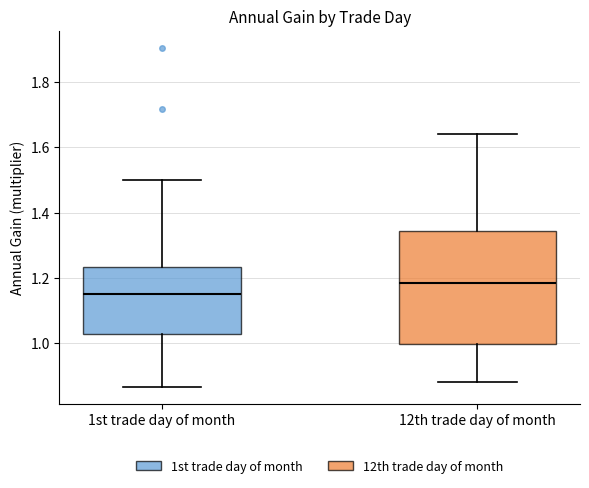

Reading left to right, transcribe this box plot: for each box, give where its median line is, the range the box spans, and where its two whiskers end, as read against the y-axis. The values are not printed on the chart, so give them approximately, as read against the axis.

1st trade day of month: median 1.16, box 1.02 to 1.24, whiskers 0.86 to 1.50
12th trade day of month: median 1.18, box 1.00 to 1.34, whiskers 0.88 to 1.64